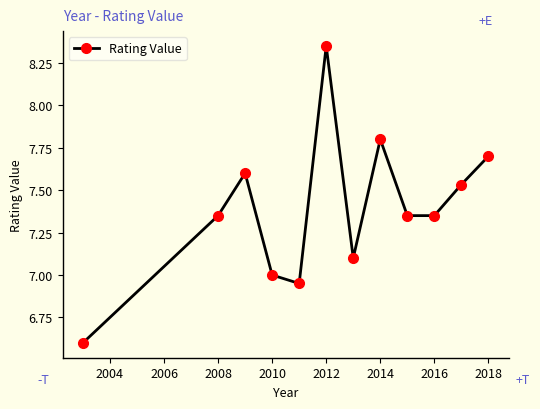

True or false: there are more than 2 points higher than both neighbors.

True